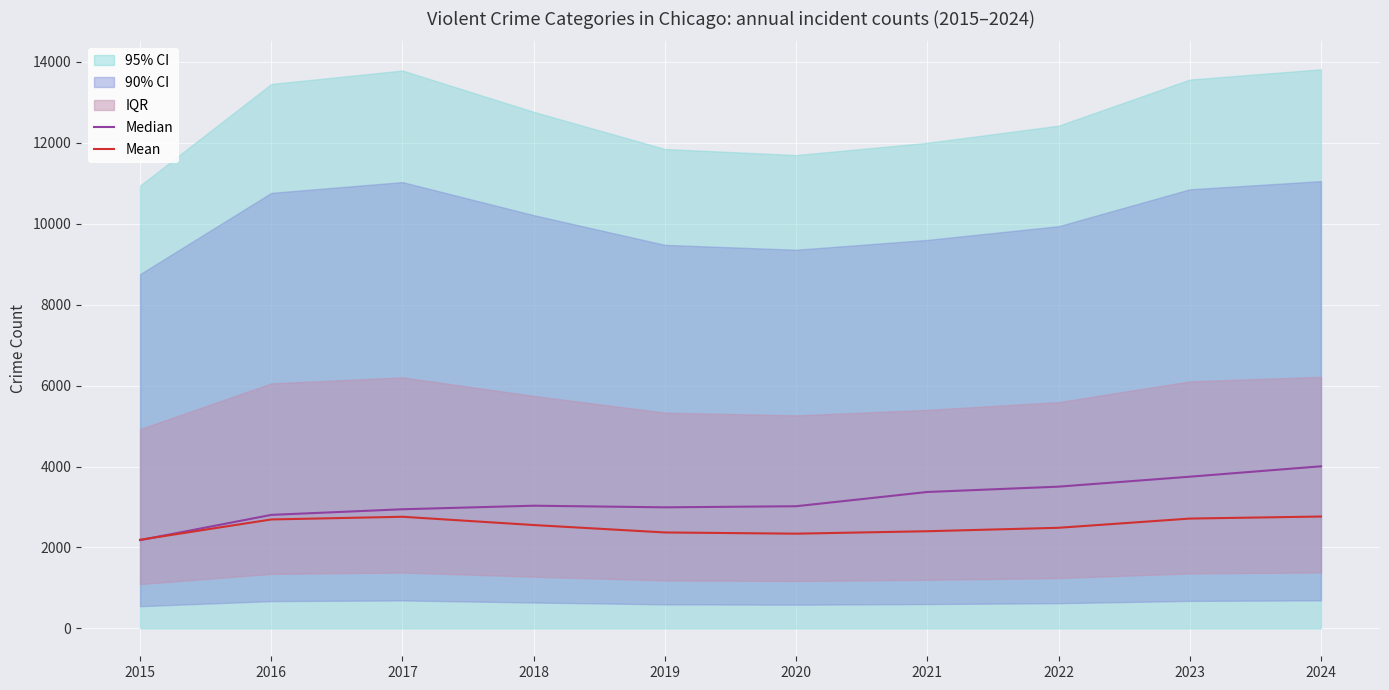

What is the highest value of the Mean series?

2763.6